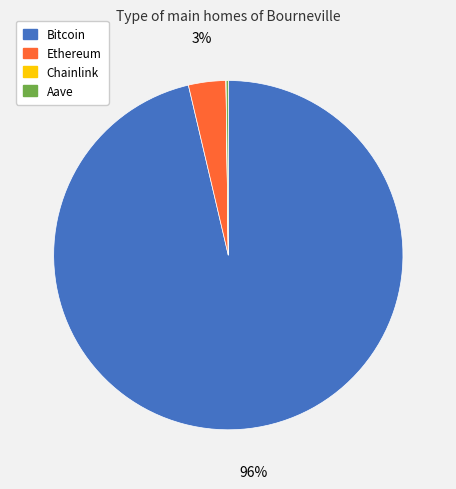

Which category accounts for the majority?

Bitcoin